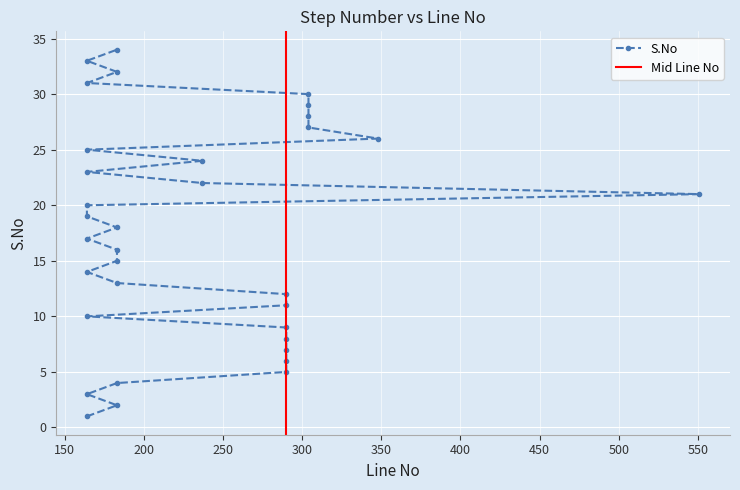

What is the label of the 23rd point from the right?

290